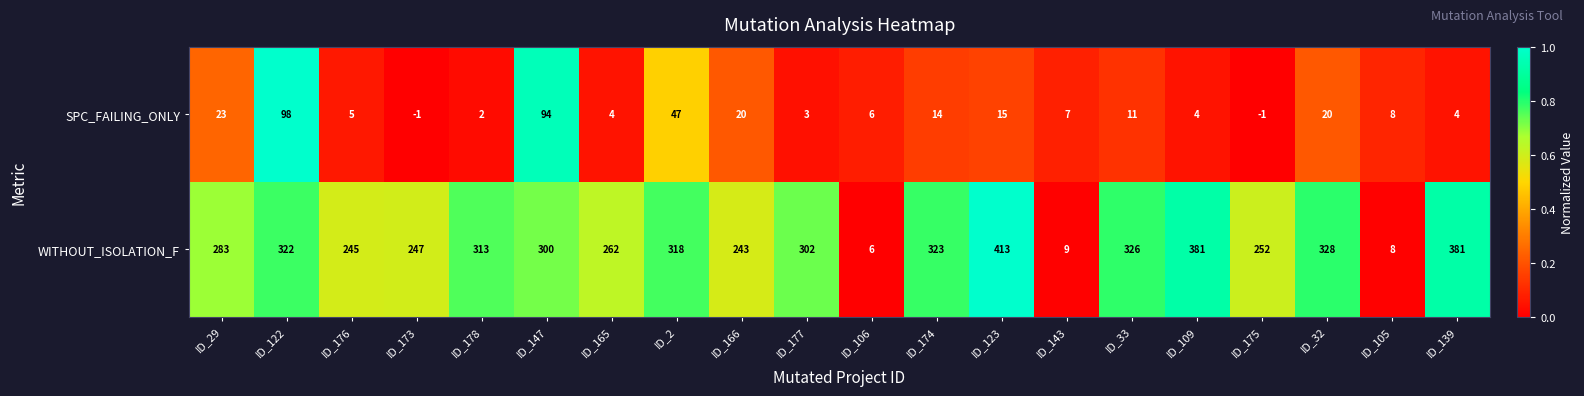

True or false: WITHOUT_ISOLATION_F has a value of 323 at ID_174.

True